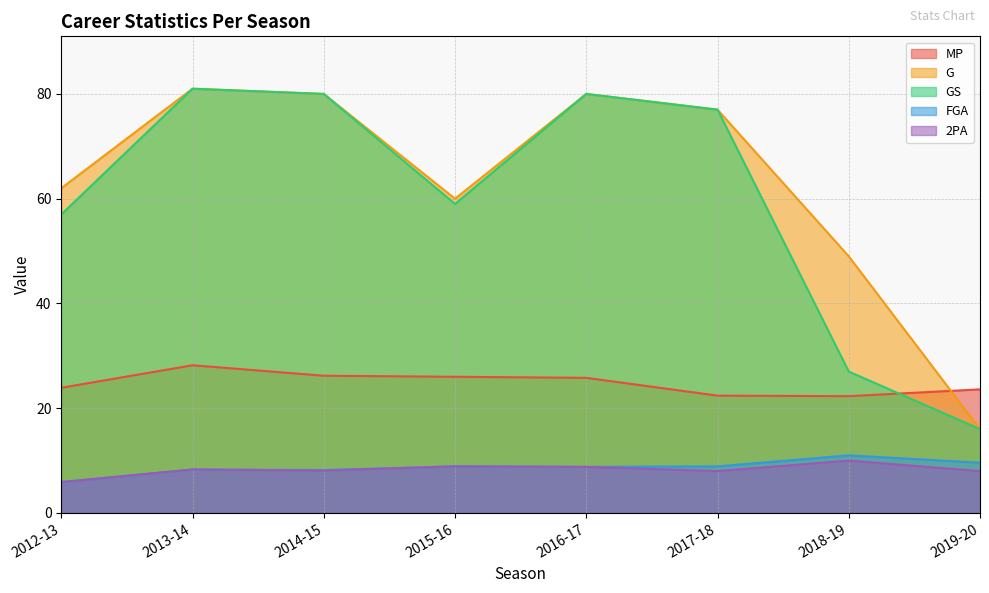

Between 2019-20 and 2017-18, which is larger?

2019-20